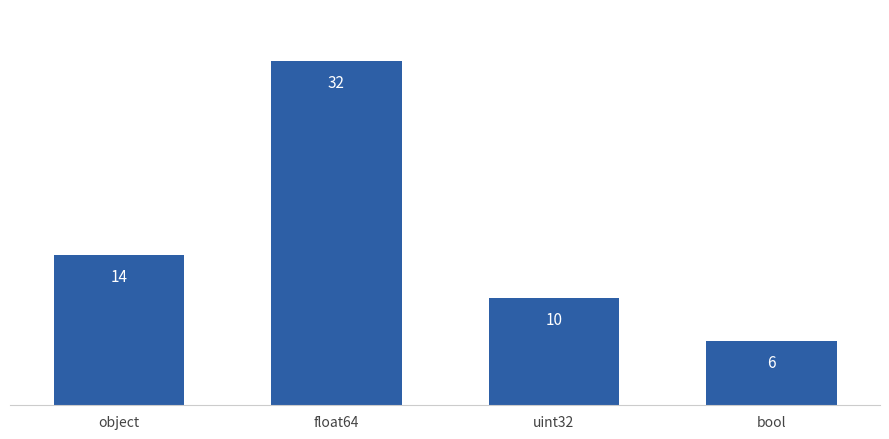

Is it true that the value at uint32 is 10?

True